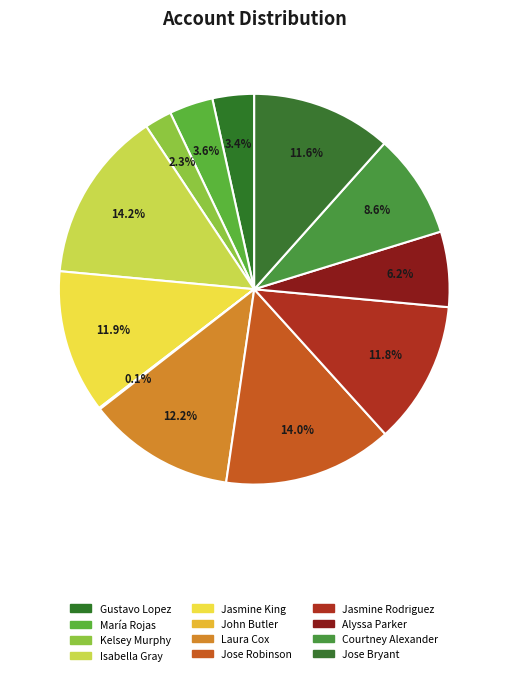

To the nearest percent, what portion does Laura Cox represent?

12%